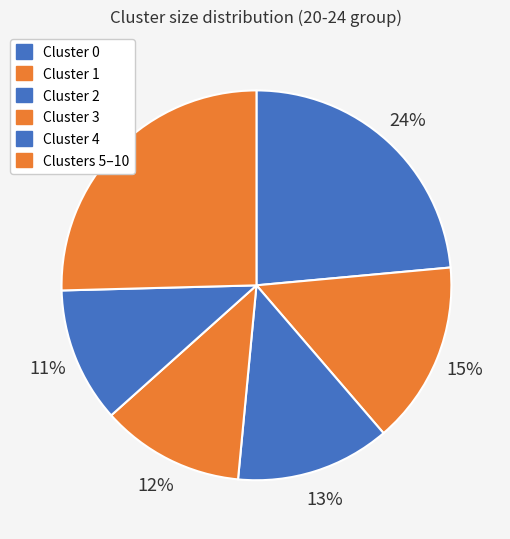

To the nearest percent, what is the difference between the largest and smallest slice percentages?

14%